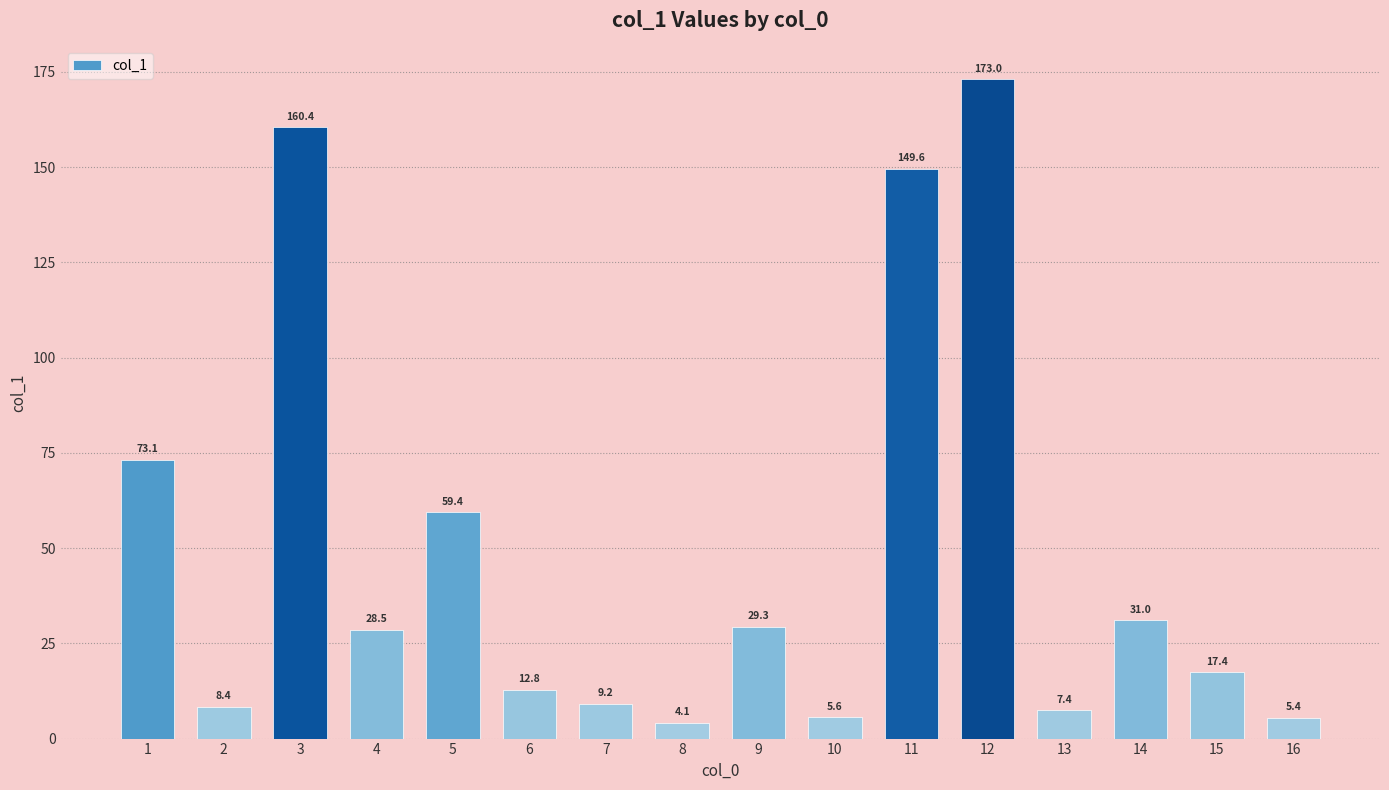

What is the difference between the values at 5 and 14?

28.4